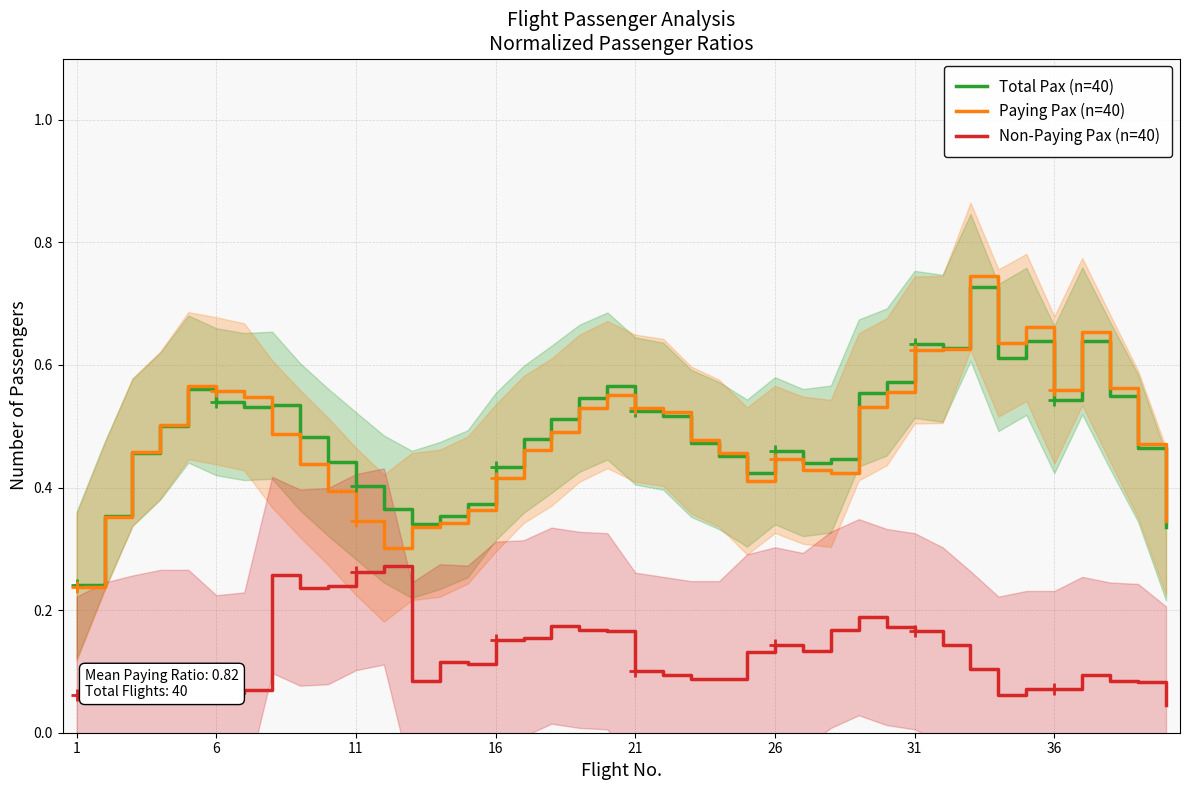

What is the difference between the Non-Paying Pax (n=40) values at 1 and 28?

0.1